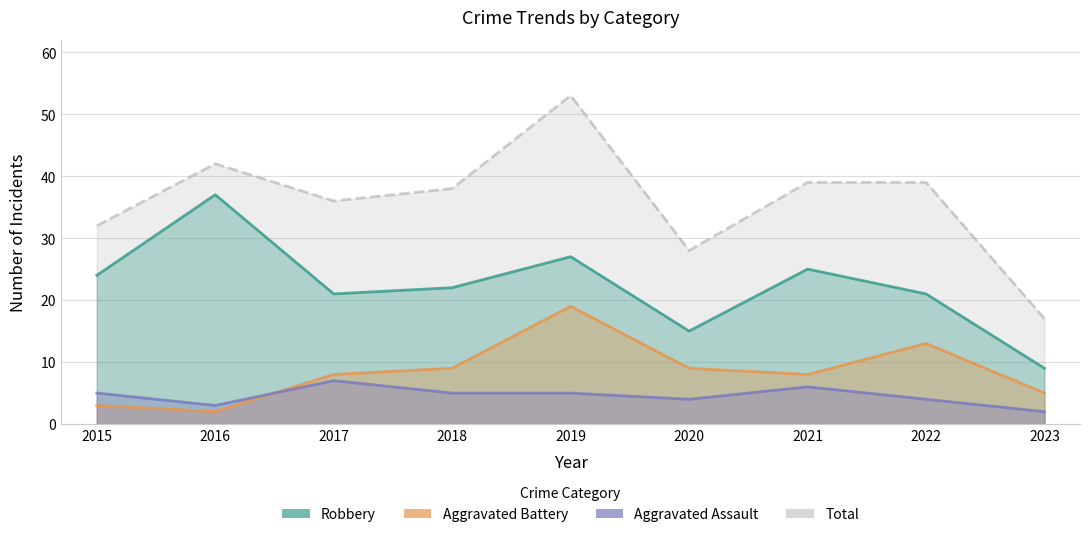

At which category does Robbery reach its first local peak?

2016